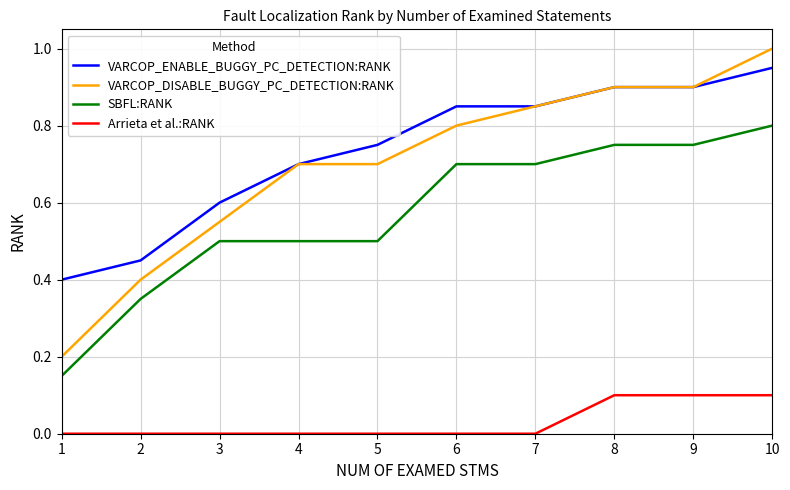

Which series has the widest spread of values?

VARCOP_DISABLE_BUGGY_PC_DETECTION:RANK